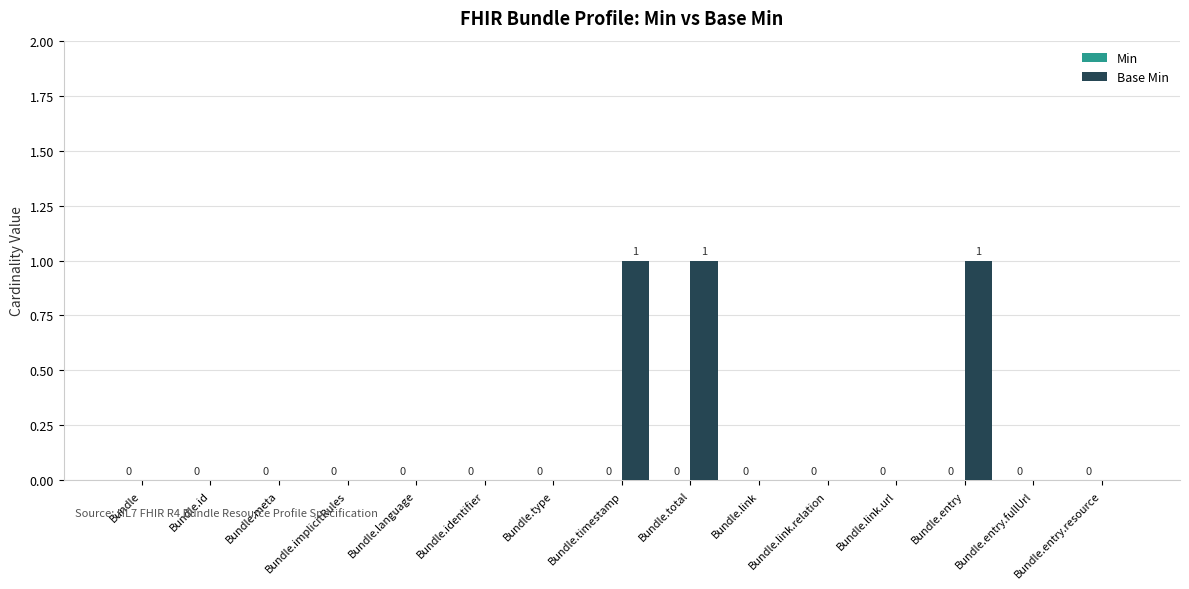

Which has a higher value, Bundle.meta or Bundle.total?

Bundle.total